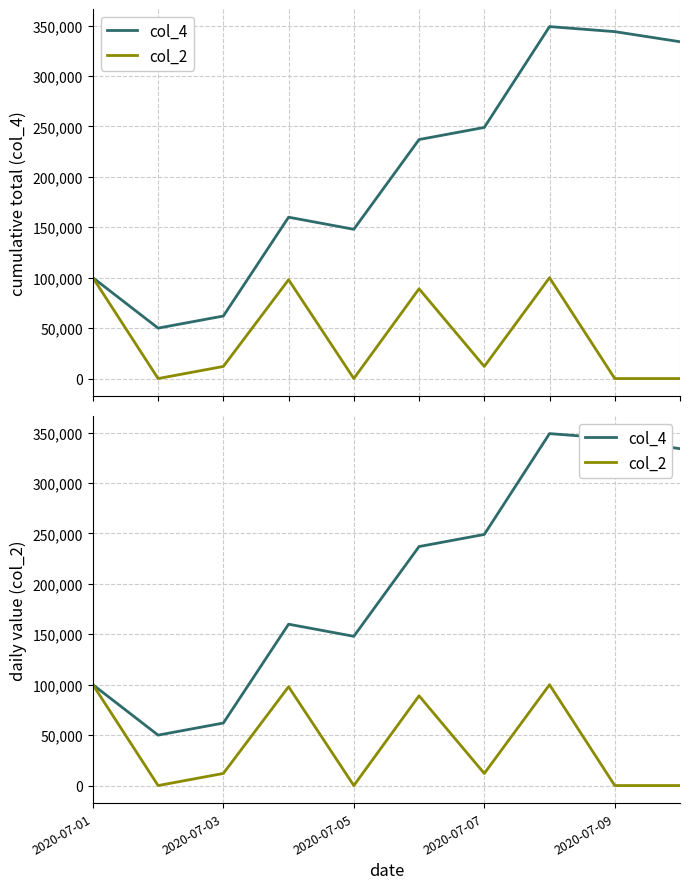

Reading left to right, transcribe all the data shown in this chart.

col_4: 100000	50000	62000	160000	148000	237000	249000	349000	344000	334000
col_2: 100000	0	12000	98000	0	89000	12000	100000	0	0